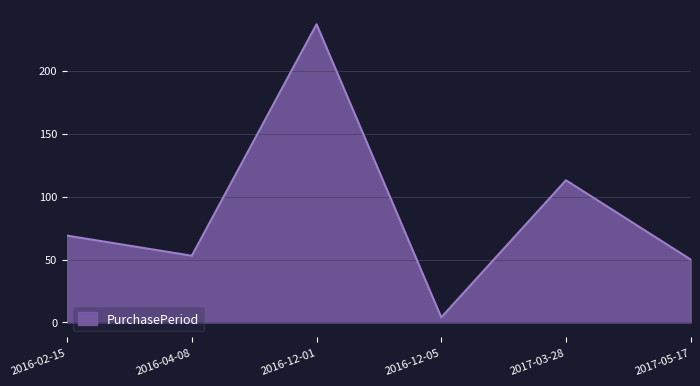

At which category does the data reach its first local valley?

2016-04-08